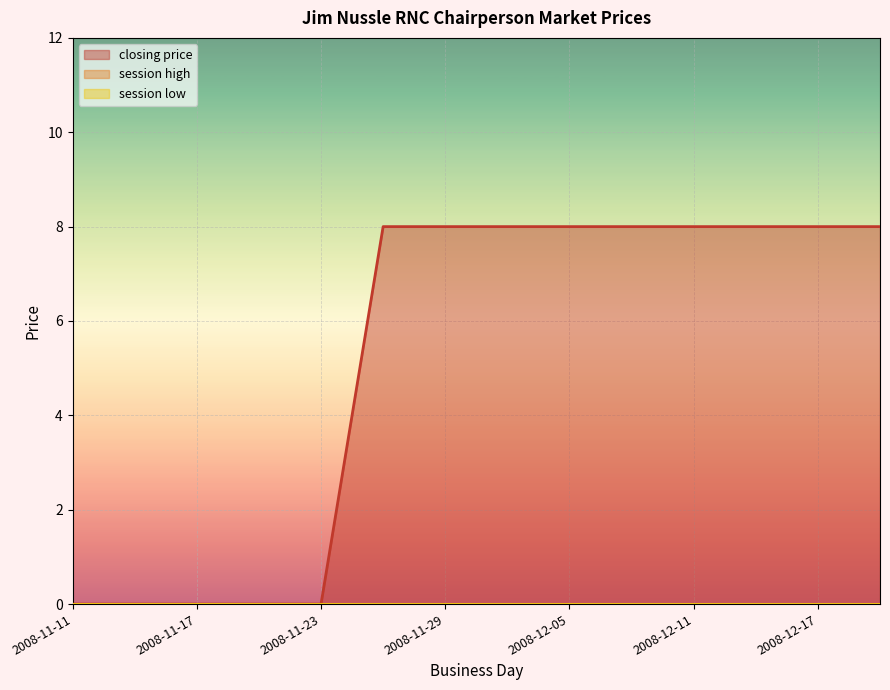

What is the spread (max minus min) of values at 2008-11-29?

8